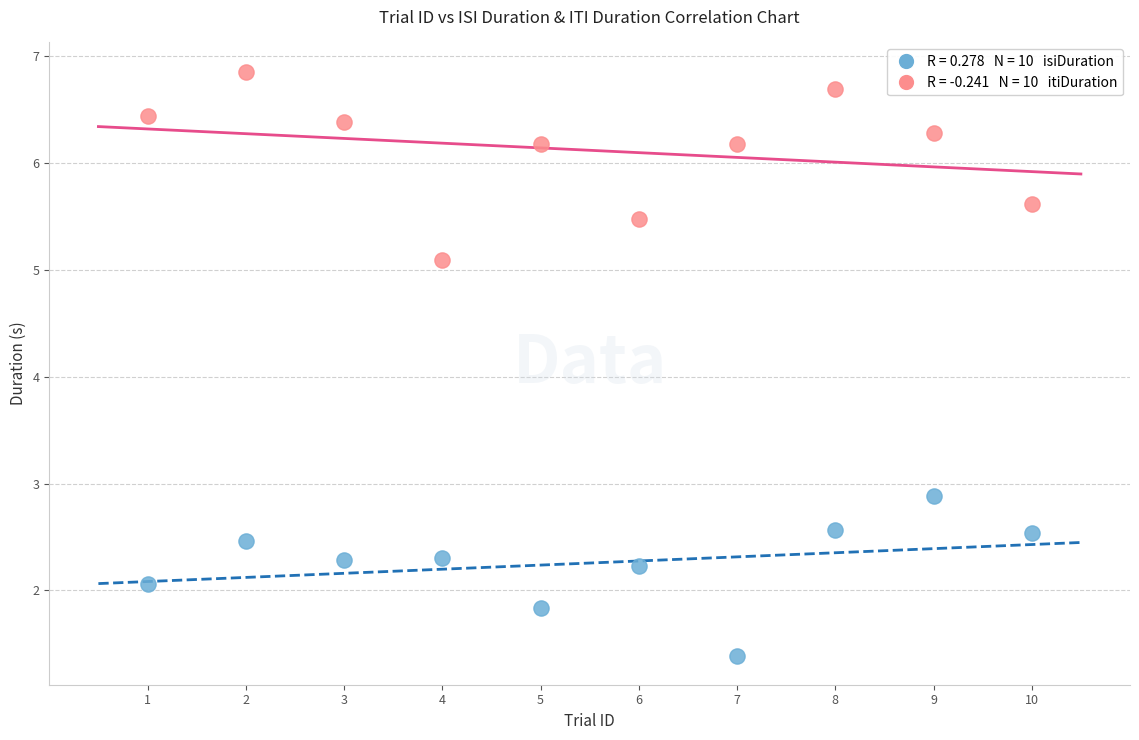

Across all data points, what is the range of X values (max minus min)?

9.0